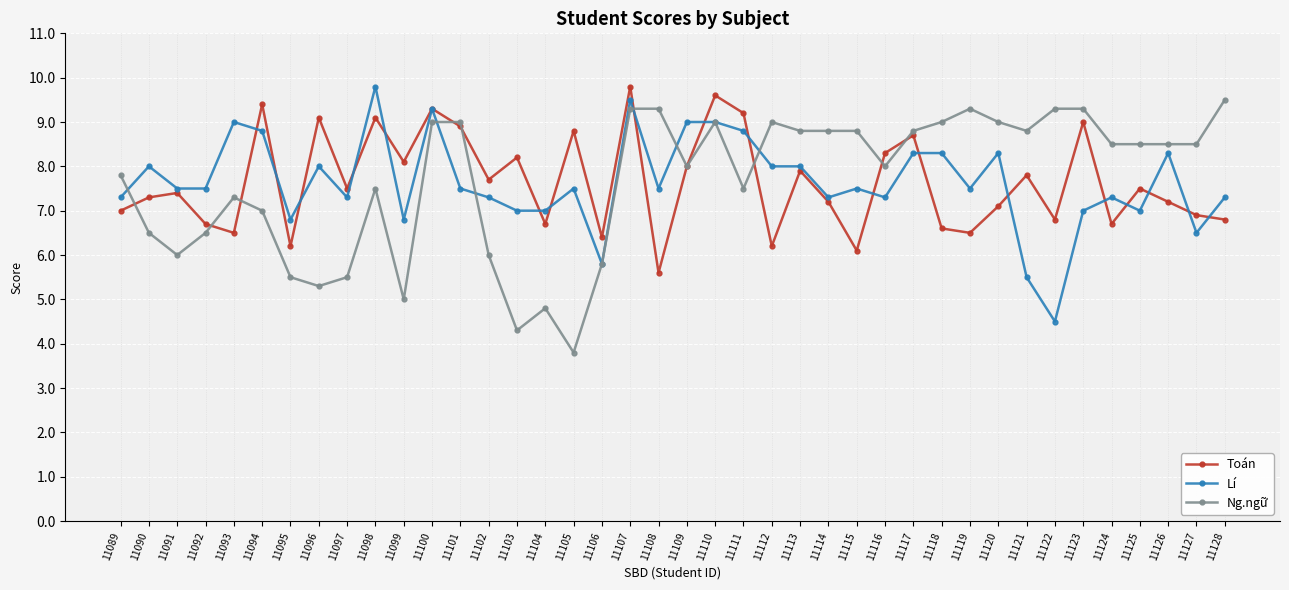

At 11122, list the series in order from smallest to largest.

Lí, Toán, Ng.ngữ